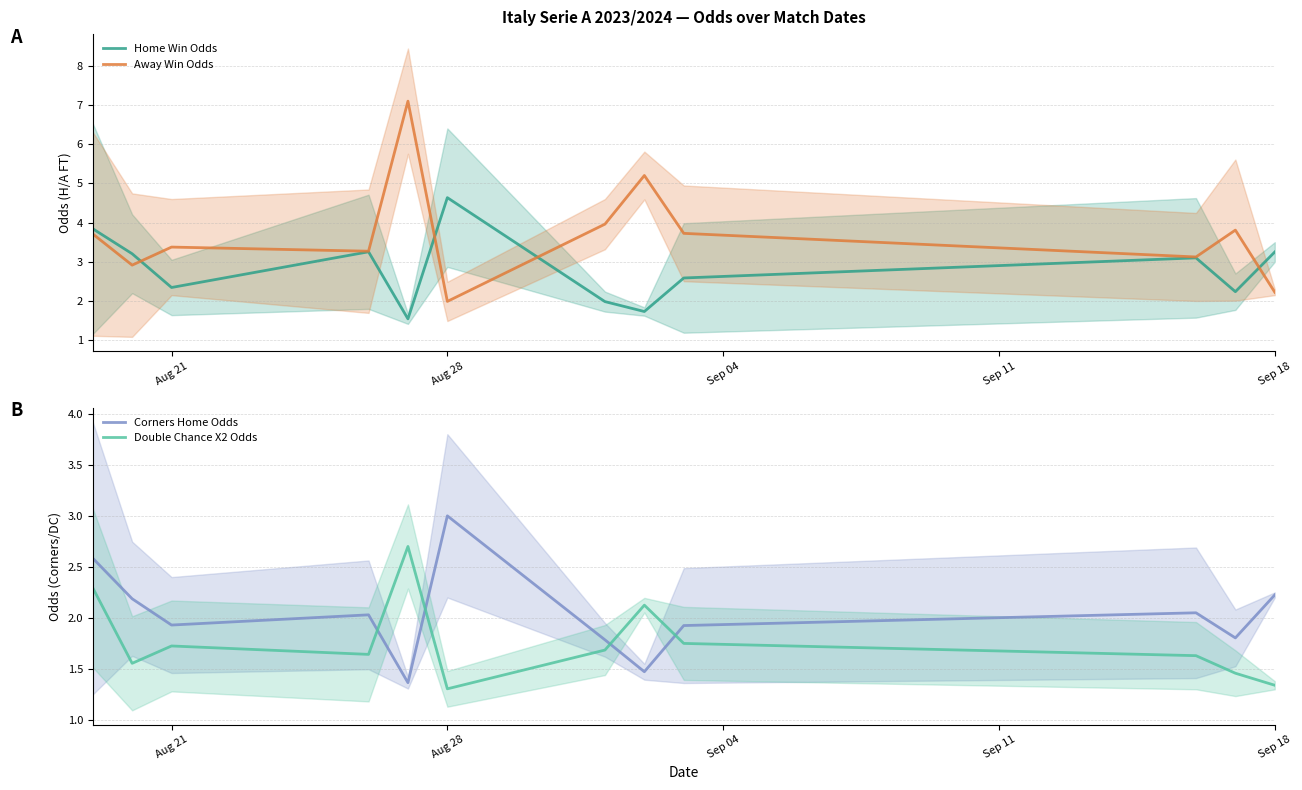

Count the number of categories in the chart.

12